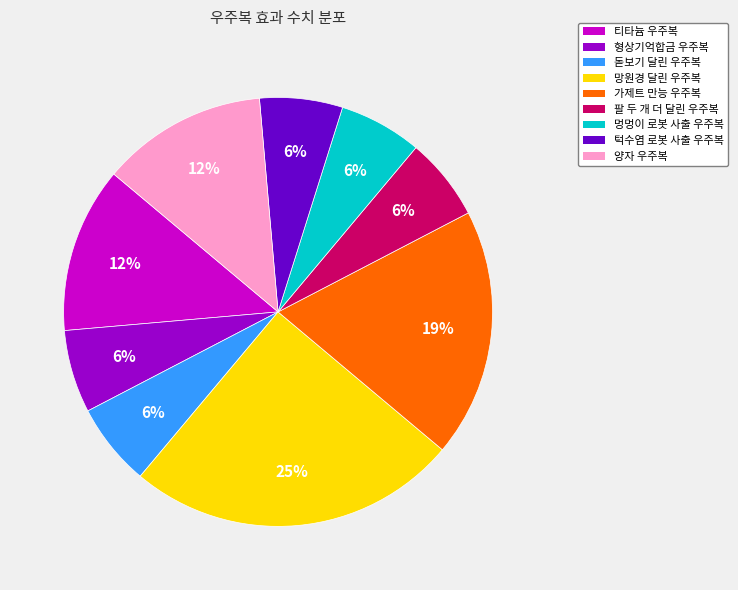

How many slices are in this pie chart?

9